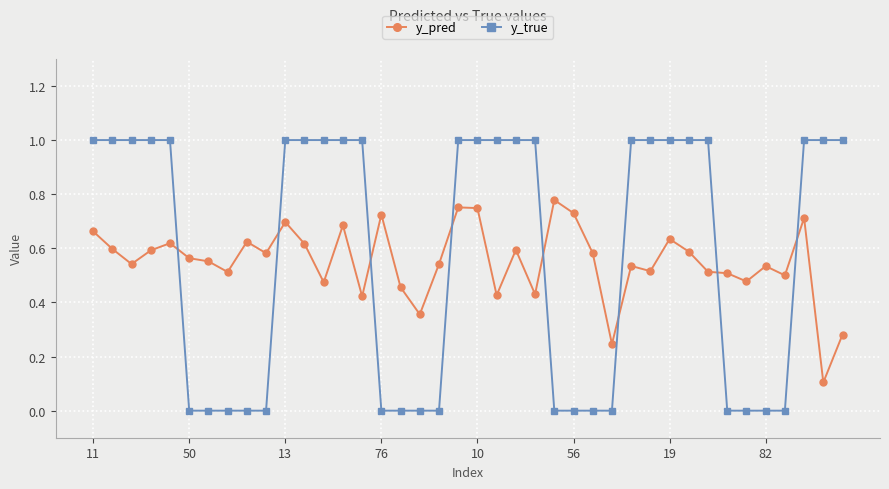

In y_pred, how many points are lower than both neighbors (excluding endpoints)?

13